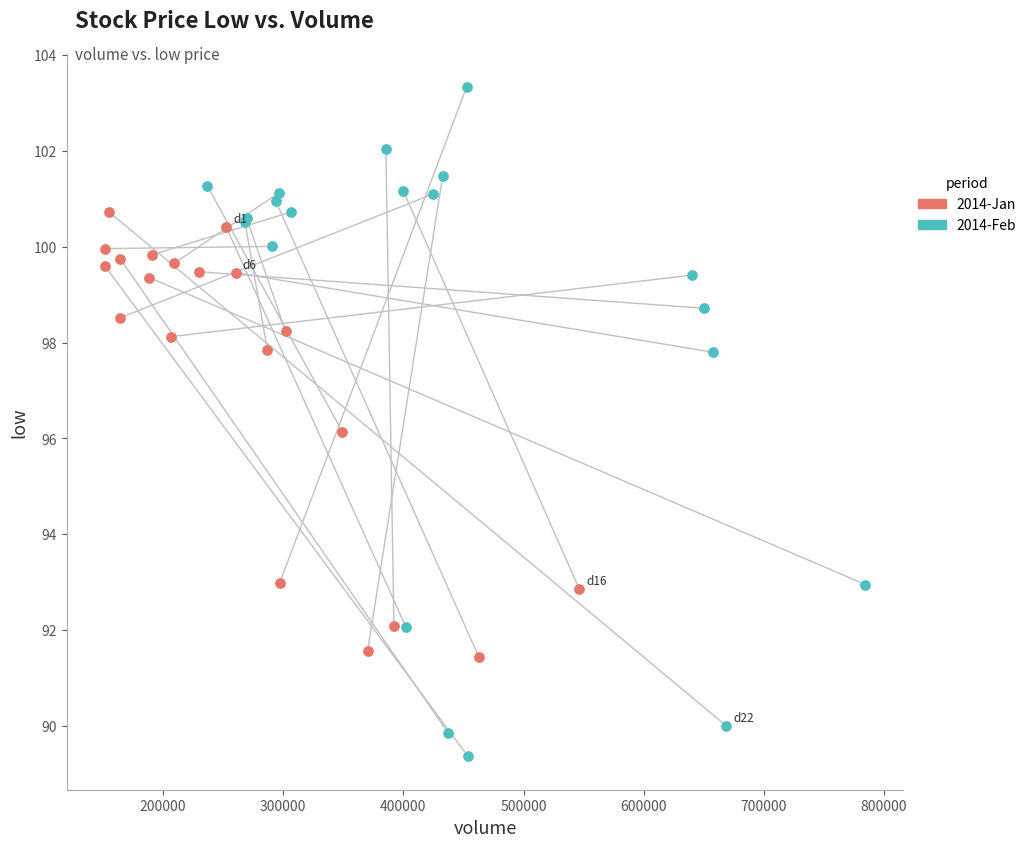

Which series reaches the maximum Y coordinate?

2014-Feb